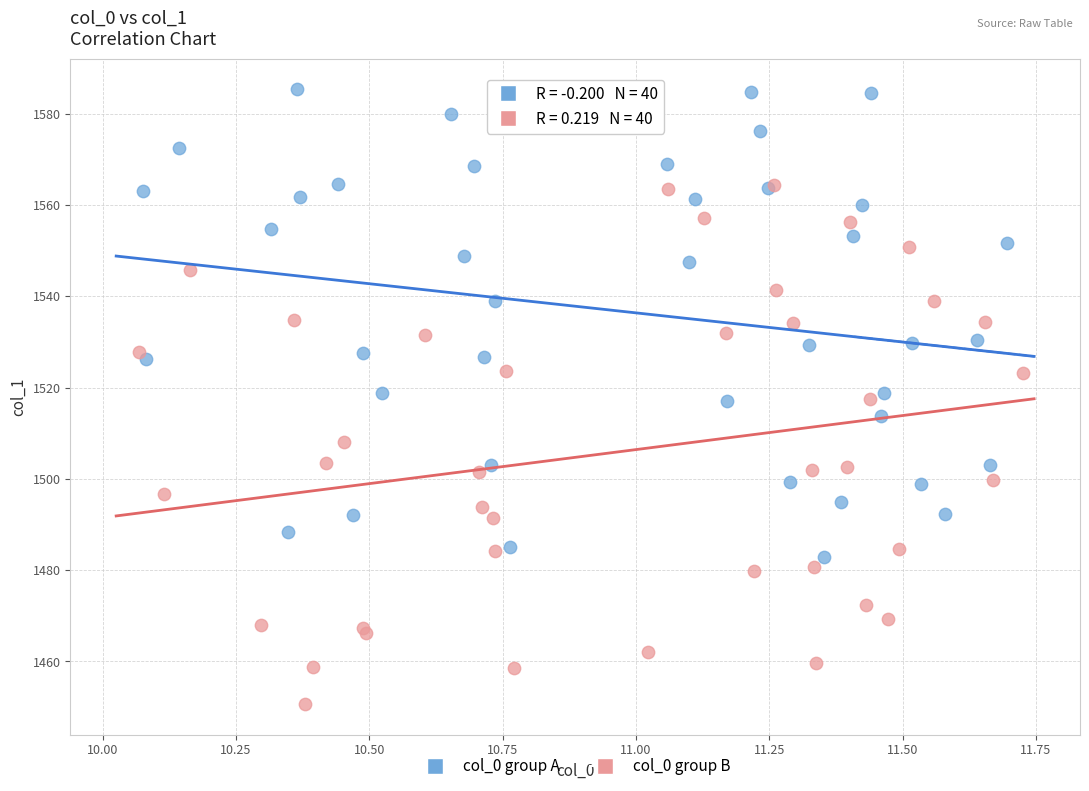

Which series reaches the minimum Y coordinate?

col_0 group B